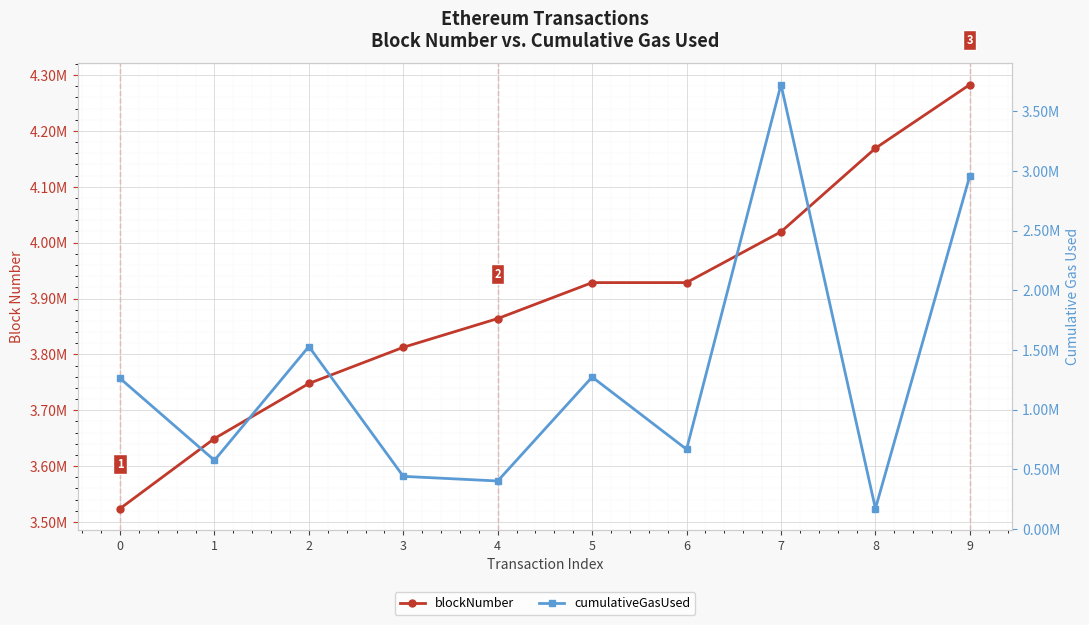

How many data points does each series have?

10